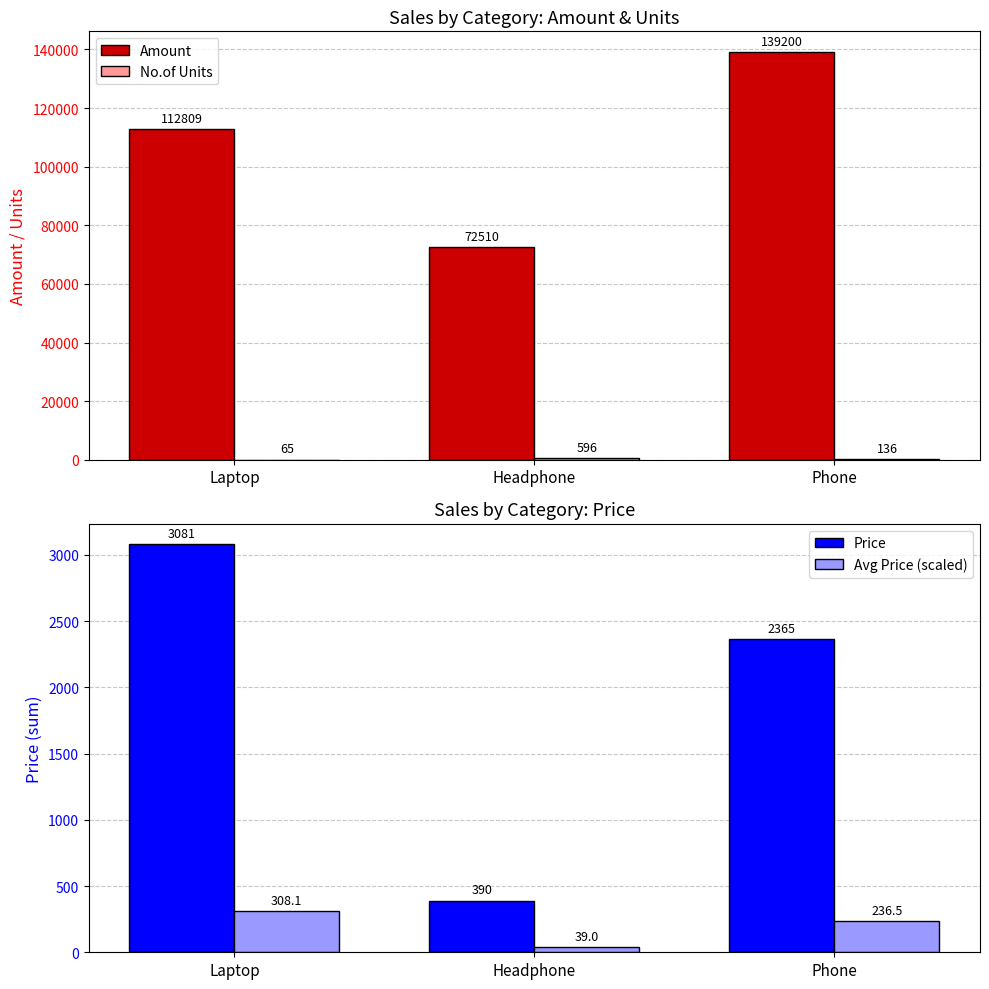

Reading left to right, what are all the values shown in this chart?

Amount: 112809.0	72510.0	139200.0
No.of Units: 65.0	596.0	136.0
Price: 3081.0	390.0	2365.0
Avg Price (scaled): 308.1	39.0	236.5